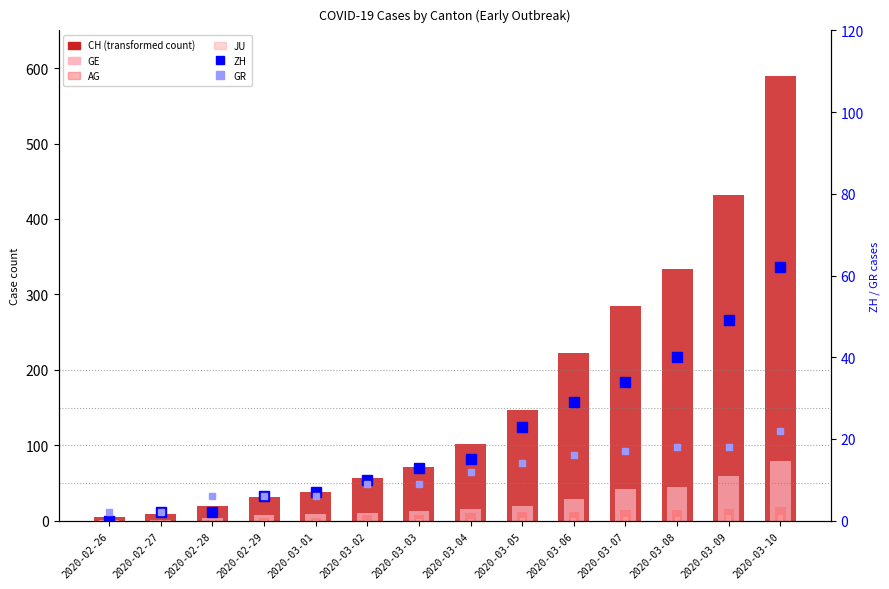

What is the value of the ZH bar at the 4th from the left?

6